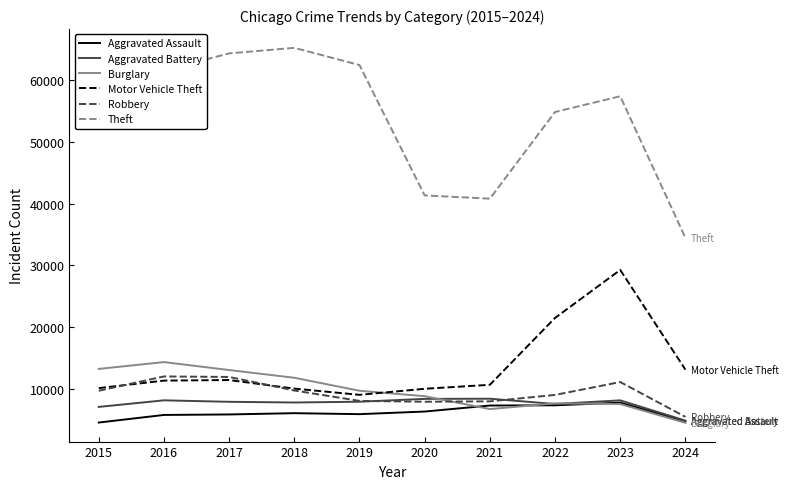

What is the sum of all Theft values?

540043